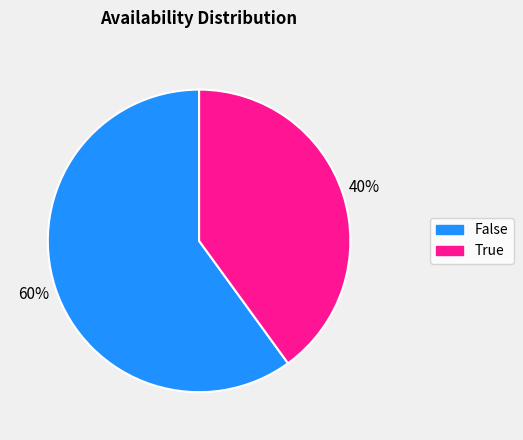

To the nearest percent, what is the average slice percentage?

50%